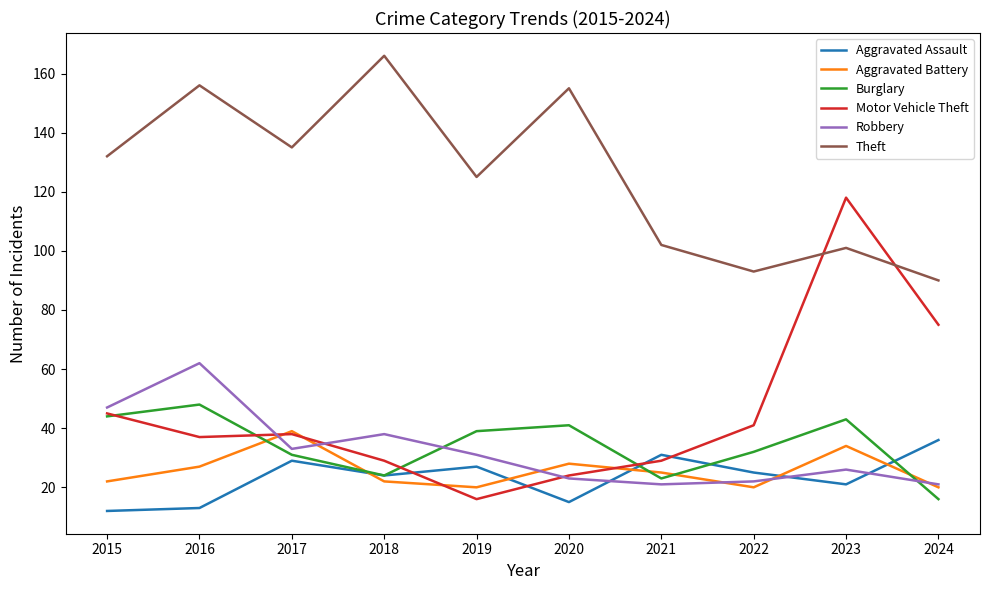

Reading right to left, list all the values displayed in this chart.

Aggravated Assault: 2024=36	2023=21	2022=25	2021=31	2020=15	2019=27	2018=24	2017=29	2016=13	2015=12
Aggravated Battery: 2024=20	2023=34	2022=20	2021=25	2020=28	2019=20	2018=22	2017=39	2016=27	2015=22
Burglary: 2024=16	2023=43	2022=32	2021=23	2020=41	2019=39	2018=24	2017=31	2016=48	2015=44
Motor Vehicle Theft: 2024=75	2023=118	2022=41	2021=29	2020=24	2019=16	2018=29	2017=38	2016=37	2015=45
Robbery: 2024=21	2023=26	2022=22	2021=21	2020=23	2019=31	2018=38	2017=33	2016=62	2015=47
Theft: 2024=90	2023=101	2022=93	2021=102	2020=155	2019=125	2018=166	2017=135	2016=156	2015=132